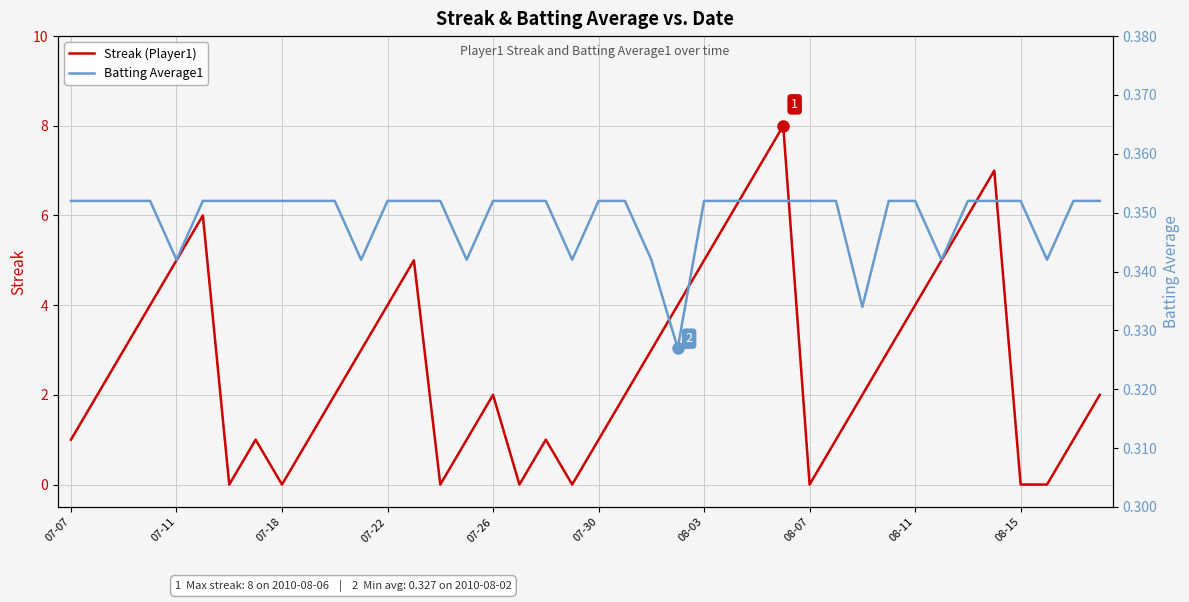

Rank the series by their average value, from lowest to highest.

Batting Average1, Streak (Player1)